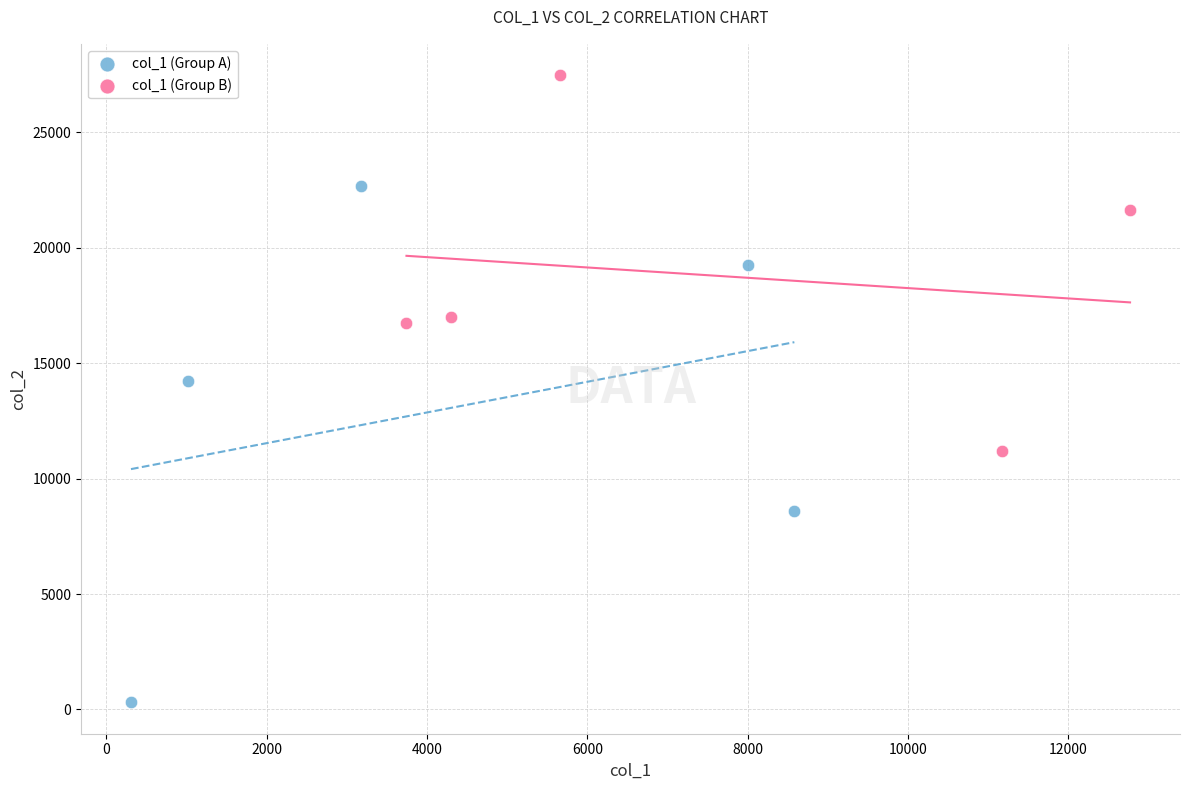

Which series reaches the maximum Y coordinate?

col_1 (Group B)